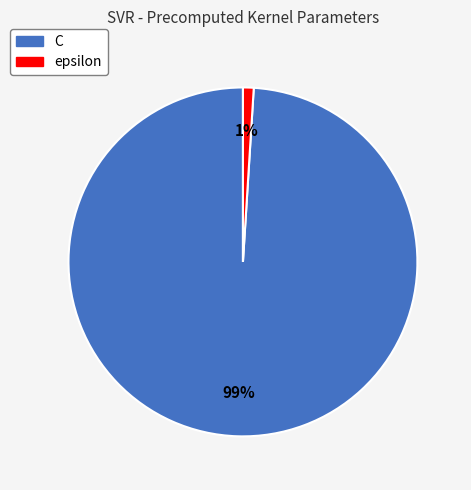

True or false: epsilon accounts for 1% of the total.

True